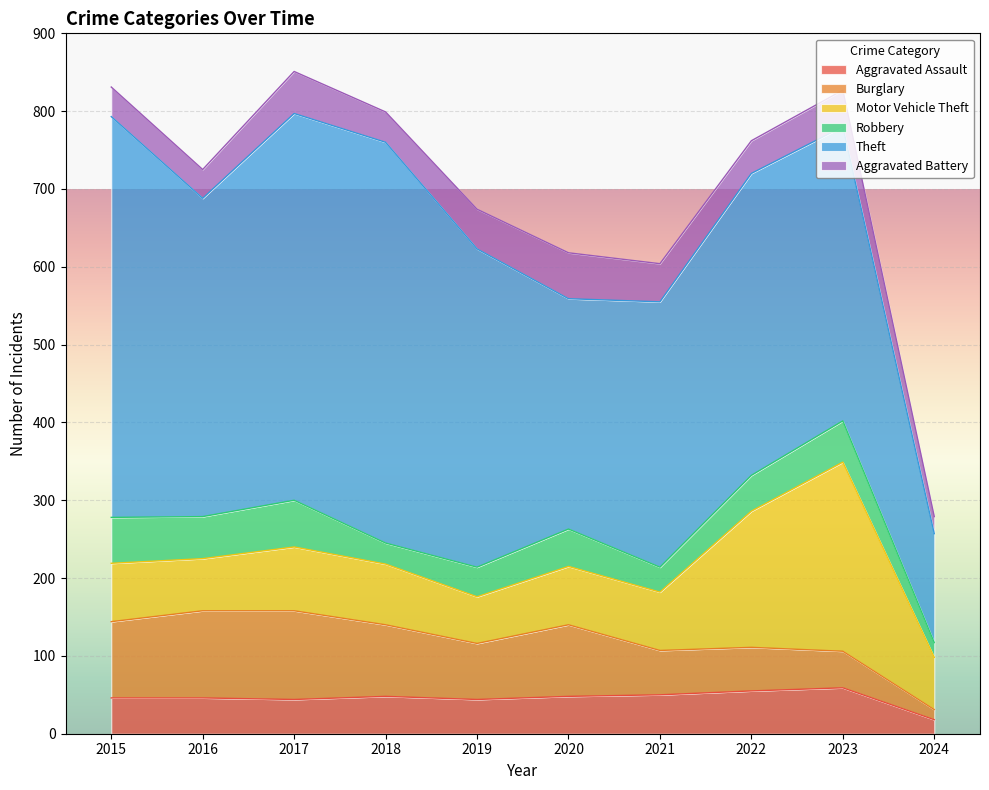

True or false: Aggravated Battery has more than 1 interior local peaks.

True